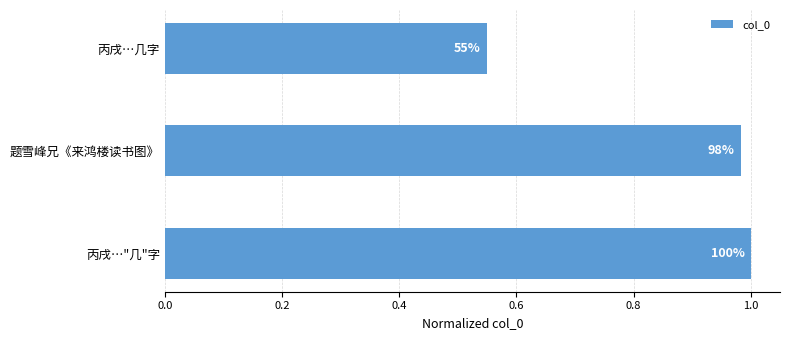

How many bars are there in total?

3